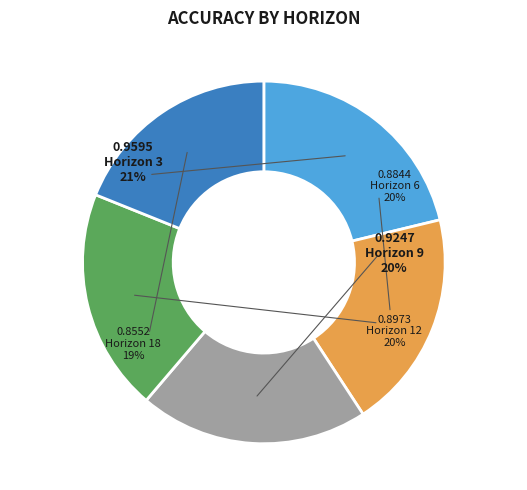

Which category has the smallest portion of the pie?

18